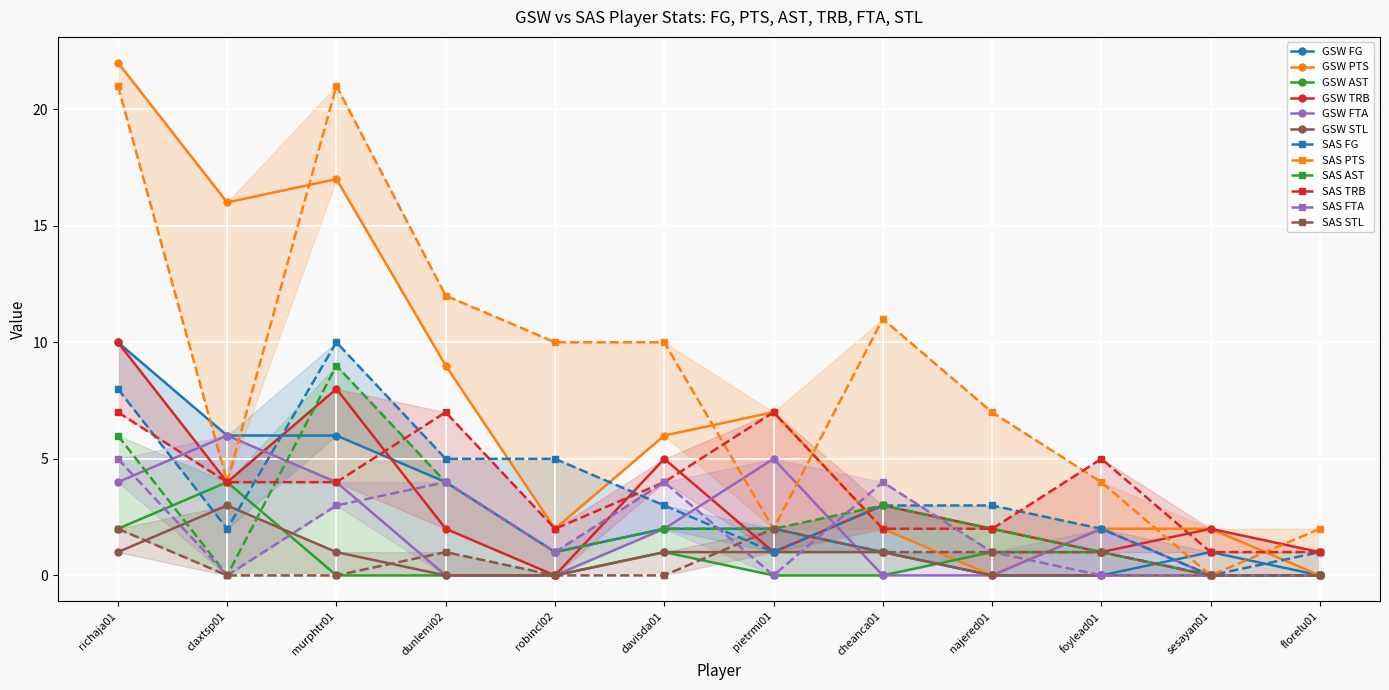

Reading left to right, transcribe all the data shown in this chart.

GSW FG: 10	6	6	4	1	2	2	1	0	0	1	0
GSW PTS: 22	16	17	9	2	6	7	2	0	2	2	0
GSW AST: 2	4	0	0	0	1	0	0	1	1	0	0
GSW TRB: 10	4	8	2	0	5	1	3	2	1	2	1
GSW FTA: 4	6	4	0	0	2	5	0	0	2	0	0
GSW STL: 1	3	1	0	0	1	1	1	0	0	0	0